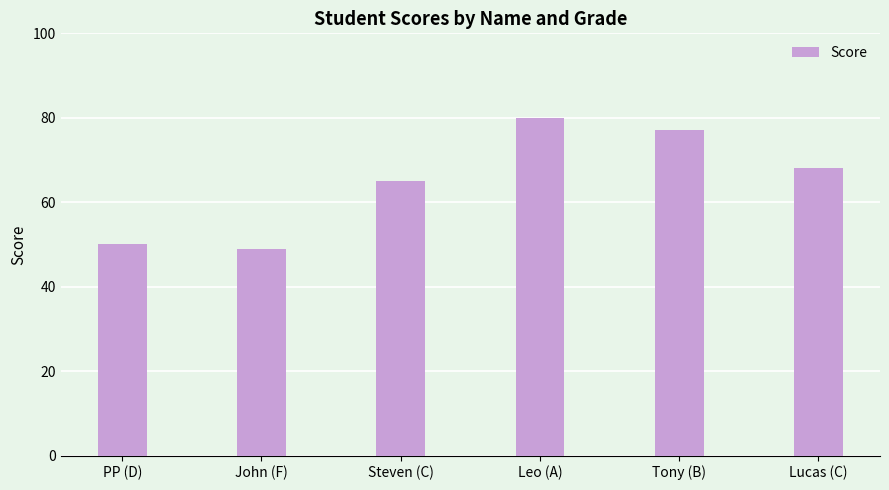

What is the value of the 3rd bar from the left?

65